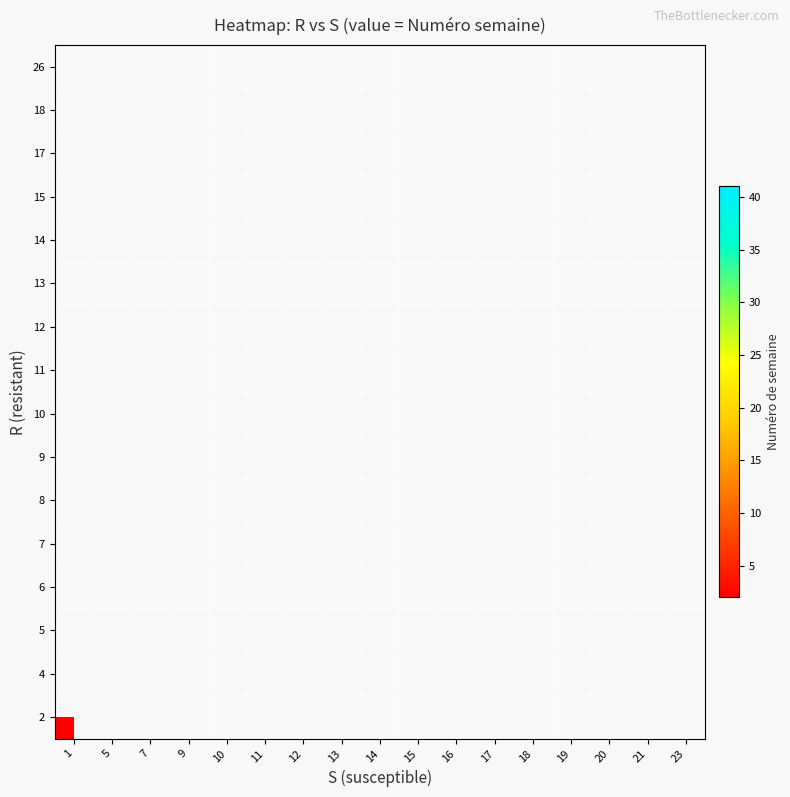

Which has a higher value, 16 or 1?

1